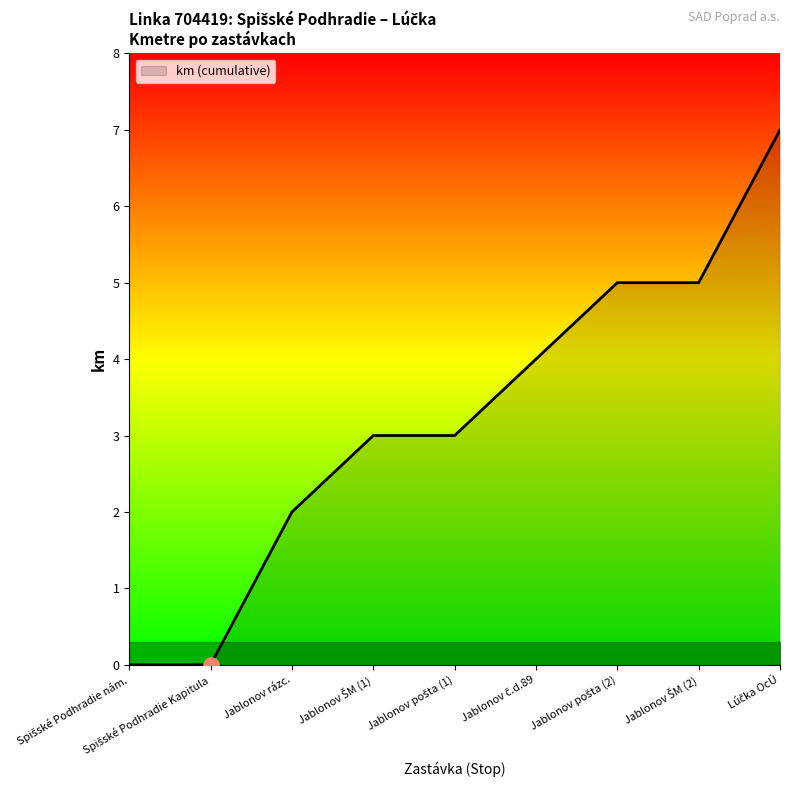

True or false: the data shows 2 at Jablonov rázc..

True